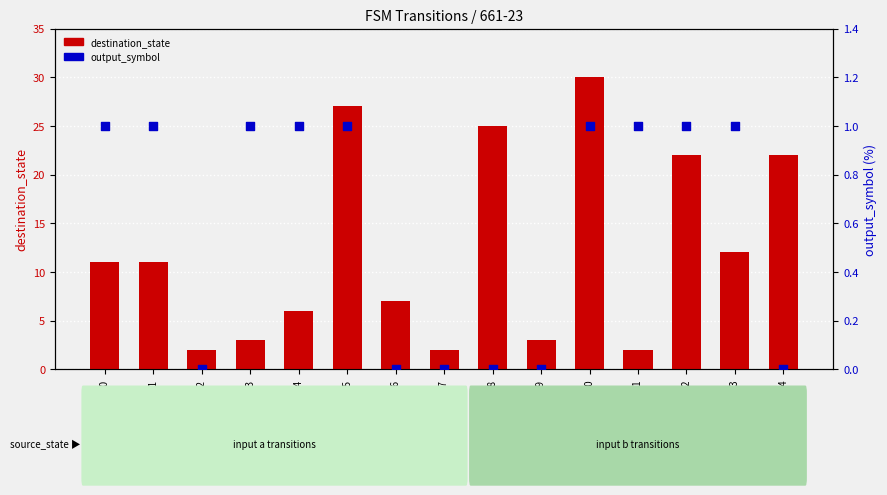

Is the value of output_symbol at s7 greater than the value of destination_state at s0?

No